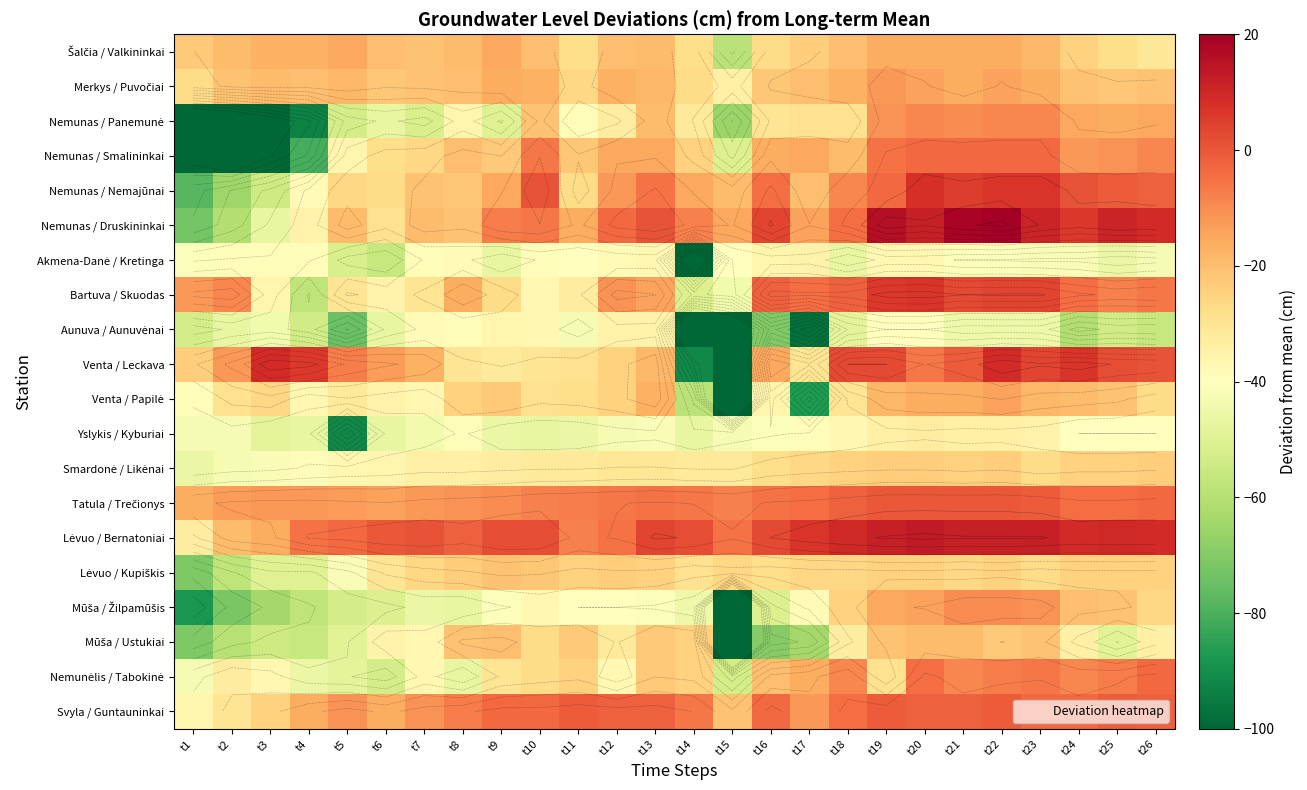

At t3, list the series in order from largest to smallest.

Venta / Leckava, Tatula / Trečionys, Lėvuo / Bernatoniai, Šalčia / Valkininkai, Merkys / Puvočiai, Svyla / Guntauninkai, Venta / Papilė, Bartuva / Skuodas, Nemunėlis / Tabokinė, Akmena-Danė / Kretinga, Smardonė / Likėnai, Aunuva / Aunuvėnai, Nemunas / Druskininkai, Yslykis / Kyburiai, Lėvuo / Kupiškis, Mūša / Ustukiai, Nemunas / Nemajūnai, Mūša / Žilpamūšis, Nemunas / Smalininkai, Nemunas / Panemunė